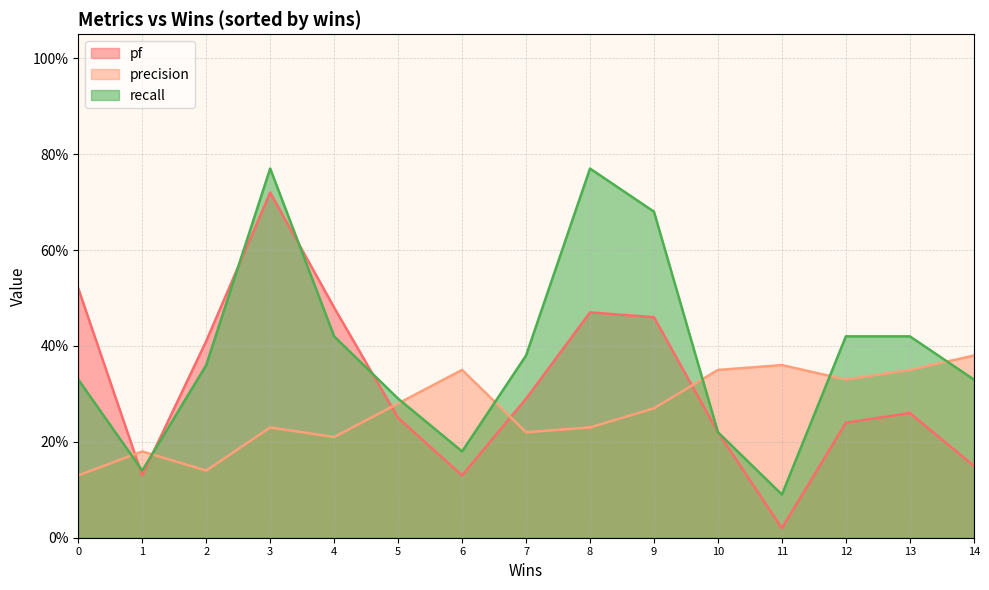

What is the difference between the pf values at 4 and 2?

0.1